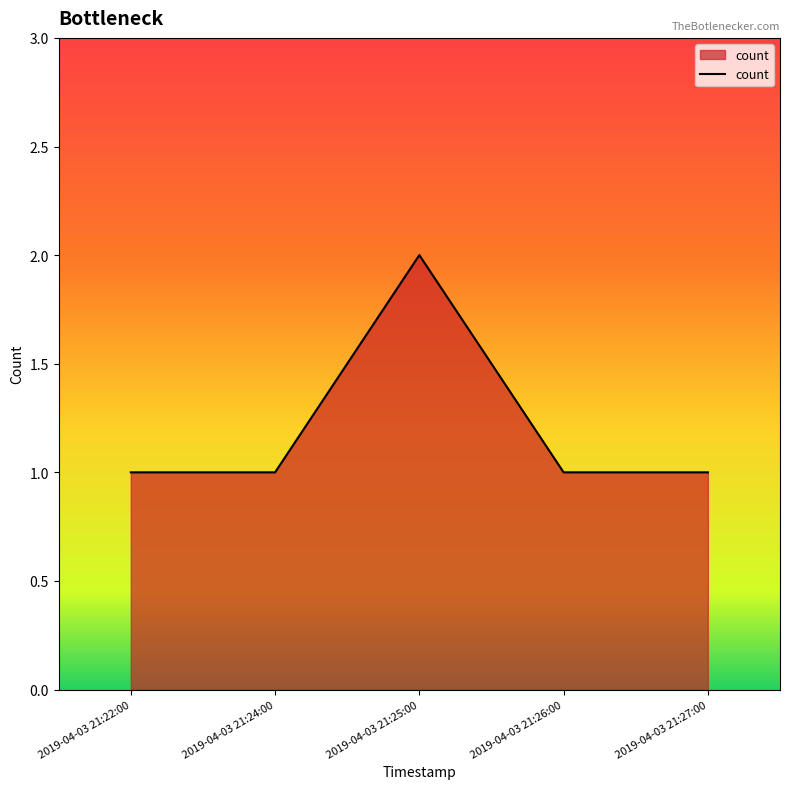

Which label corresponds to the largest value in the chart?

2019-04-03 21:25:00